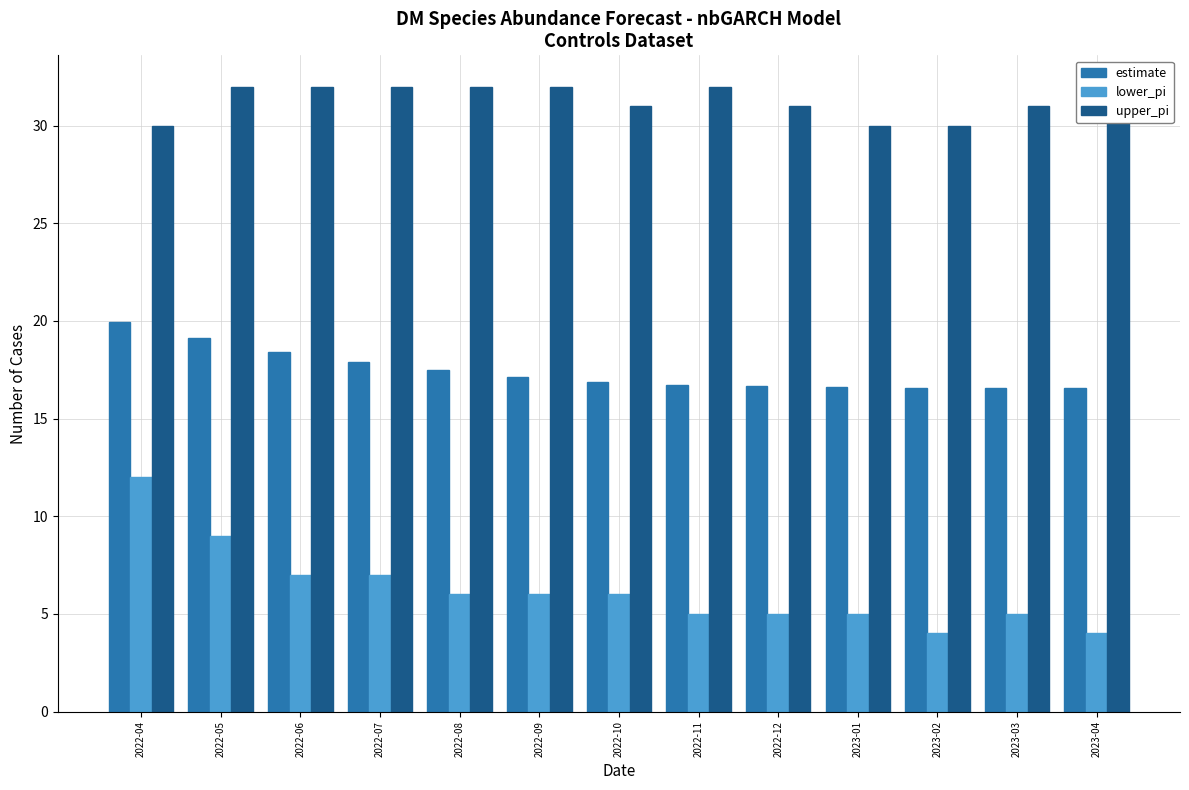

What is the smallest value displayed?

4.0